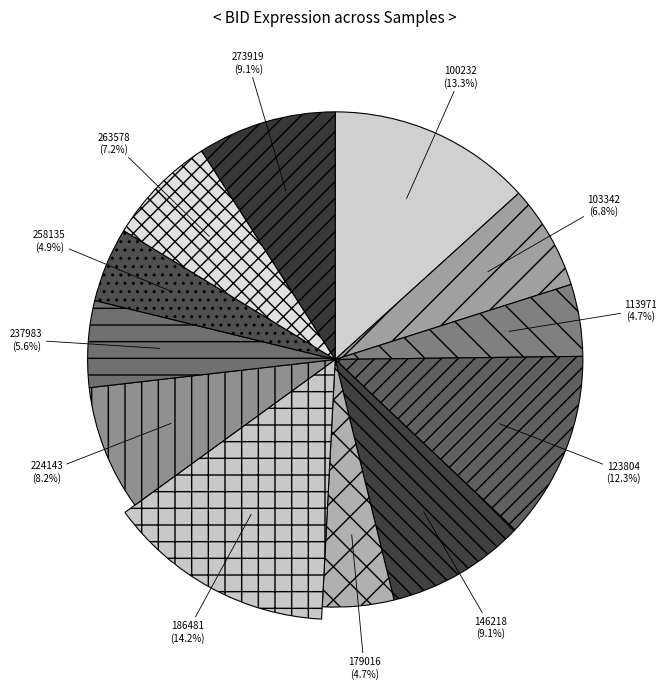

Rank the categories by value from highest to lowest.

186481, 100232, 123804, 146218, 273919, 224143, 263578, 103342, 237983, 258135, 113971, 179016